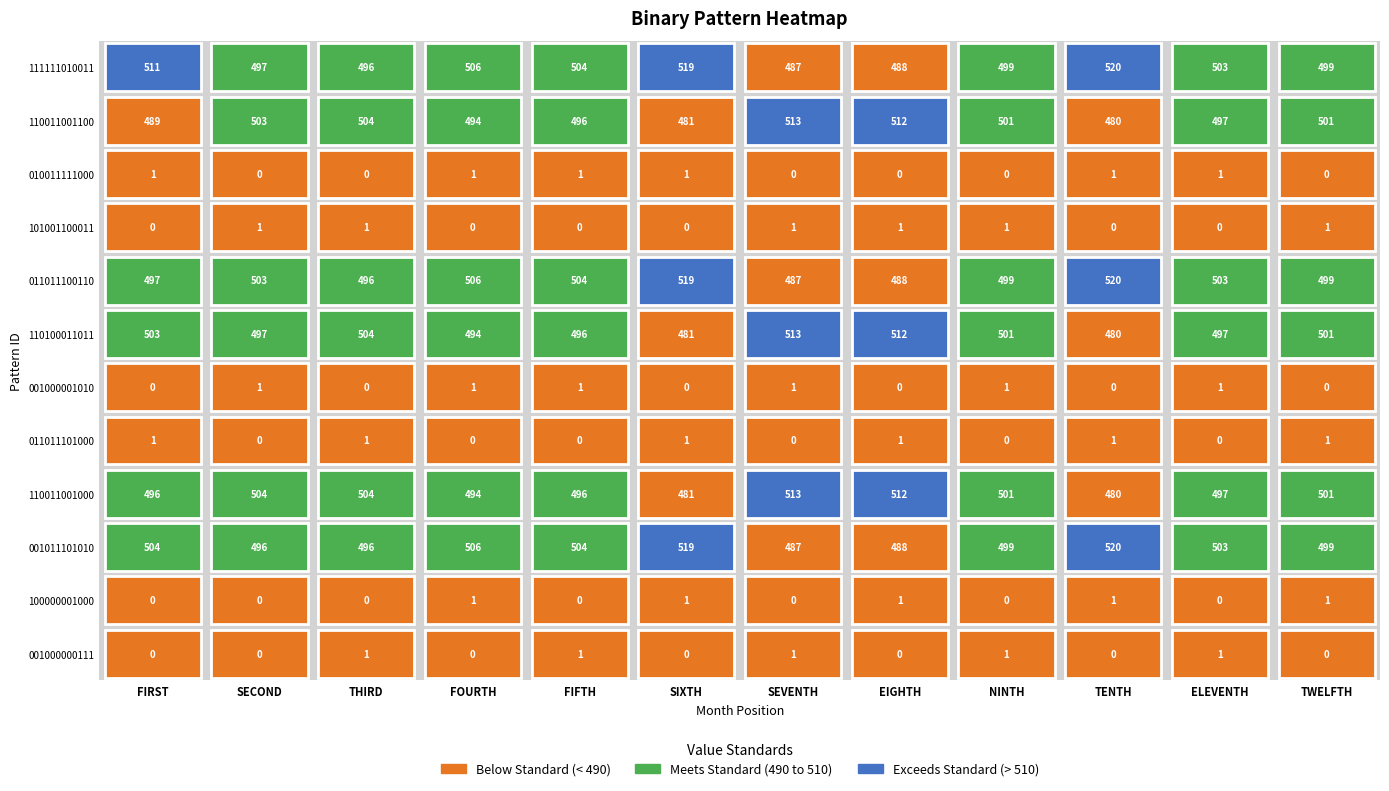

Reading left to right, what are all the values shown in this chart?

FIRST: 511	489	1	0	497	503	0	1	496	504	0	0
SECOND: 497	503	0	1	503	497	1	0	504	496	0	0
THIRD: 496	504	0	1	496	504	0	1	504	496	0	1
FOURTH: 506	494	1	0	506	494	1	0	494	506	1	0
FIFTH: 504	496	1	0	504	496	1	0	496	504	0	1
SIXTH: 519	481	1	0	519	481	0	1	481	519	1	0
SEVENTH: 487	513	0	1	487	513	1	0	513	487	0	1
EIGHTH: 488	512	0	1	488	512	0	1	512	488	1	0
NINTH: 499	501	0	1	499	501	1	0	501	499	0	1
TENTH: 520	480	1	0	520	480	0	1	480	520	1	0
ELEVENTH: 503	497	1	0	503	497	1	0	497	503	0	1
TWELFTH: 499	501	0	1	499	501	0	1	501	499	1	0